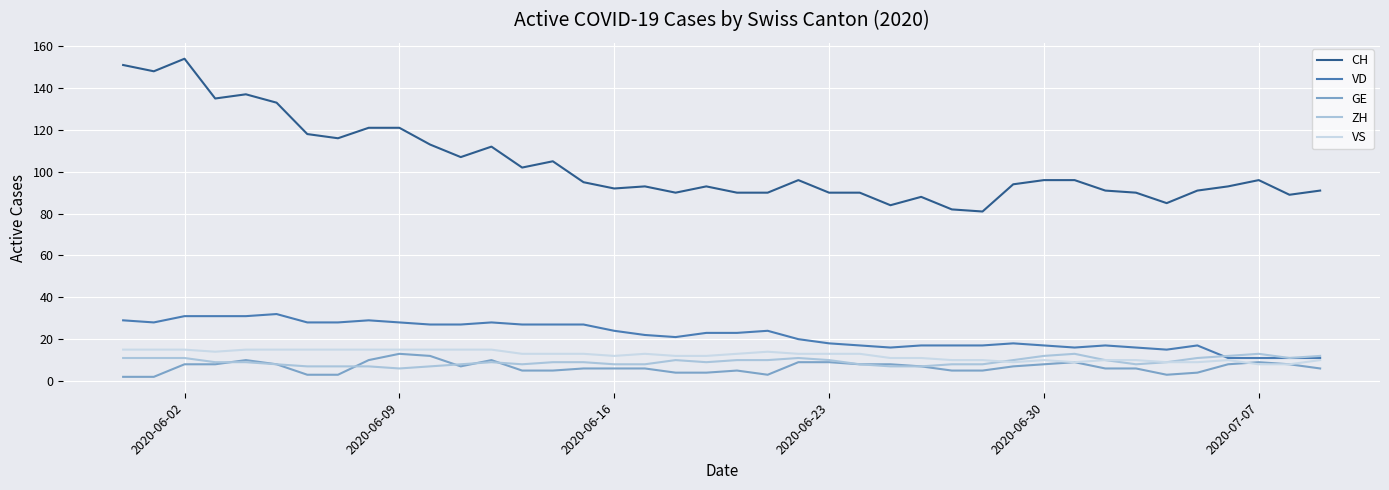

What is the greatest value displayed?

154